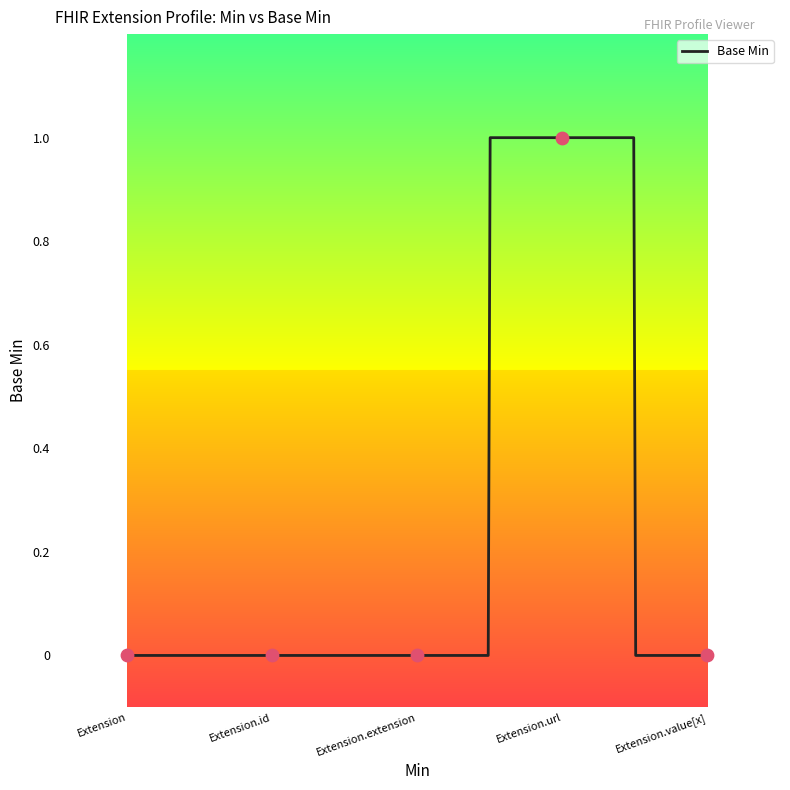

What is the change in value from Extension to Extension.url?

+1